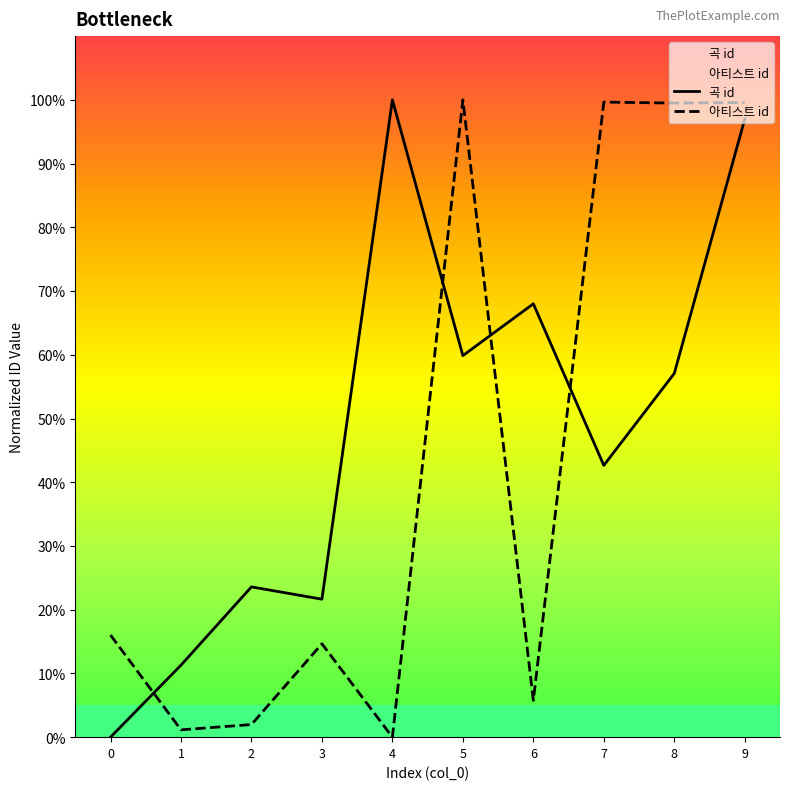

Reading right to left, what are all the values shown in this chart?

곡 id: 9=97.0	8=57.1	7=42.6	6=68.0	5=59.9	4=100.0	3=21.6	2=23.6	1=11.3	0=0.0
아티스트 id: 9=99.6	8=99.5	7=99.6	6=5.8	5=100.0	4=0.0	3=14.7	2=2.0	1=1.2	0=16.0